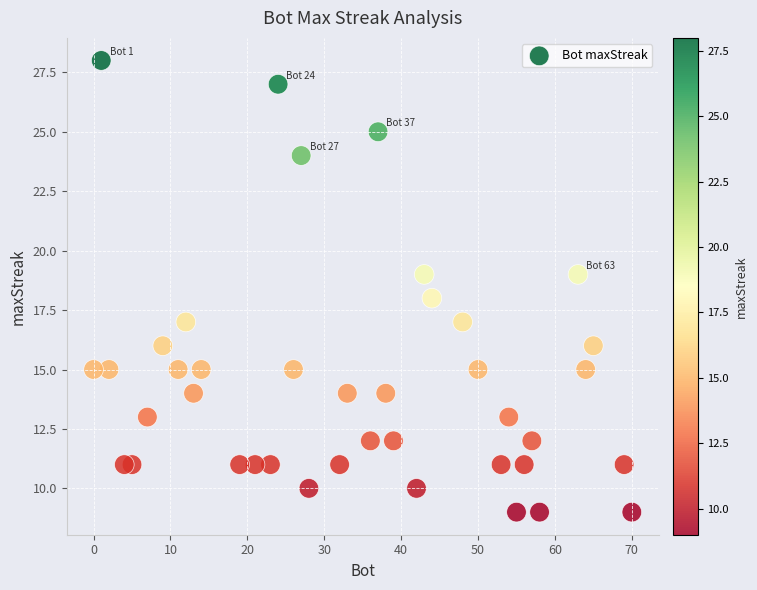

What is the range of X values (max minus min)?

70